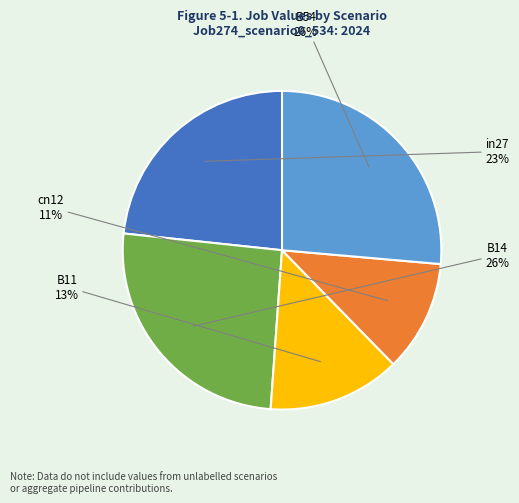

To the nearest percent, what is the difference between the largest and smallest slice percentages?

15%